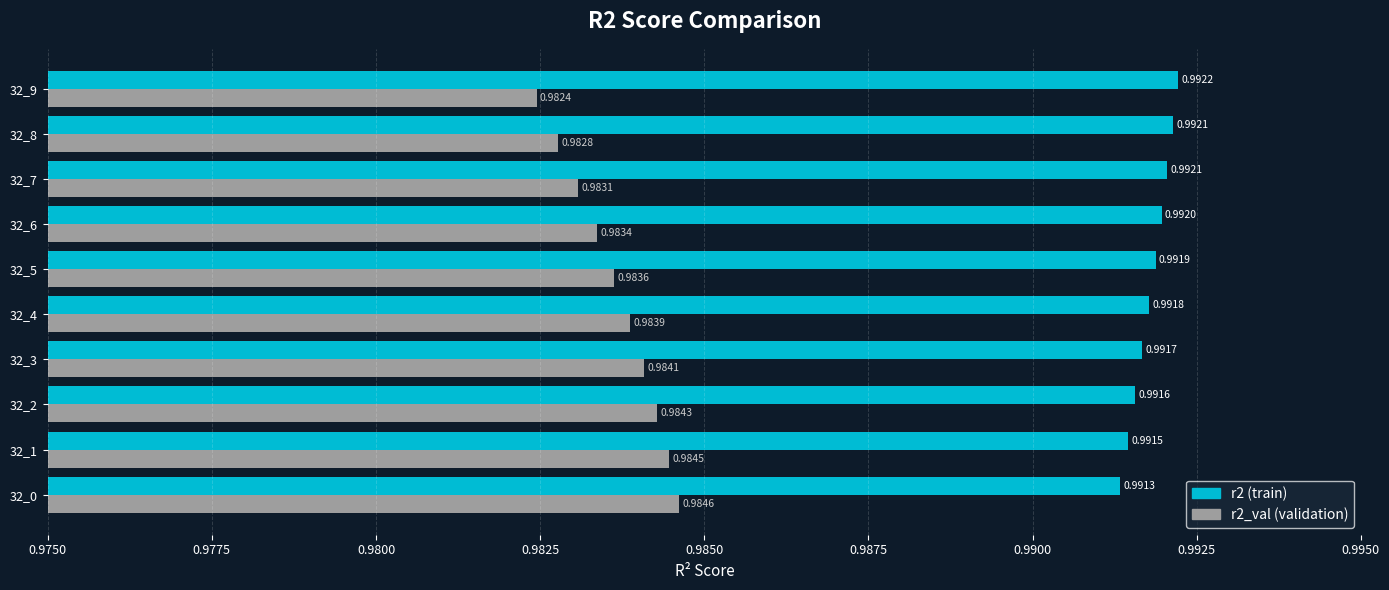

Which series has the largest total across all categories?

r2 (train)